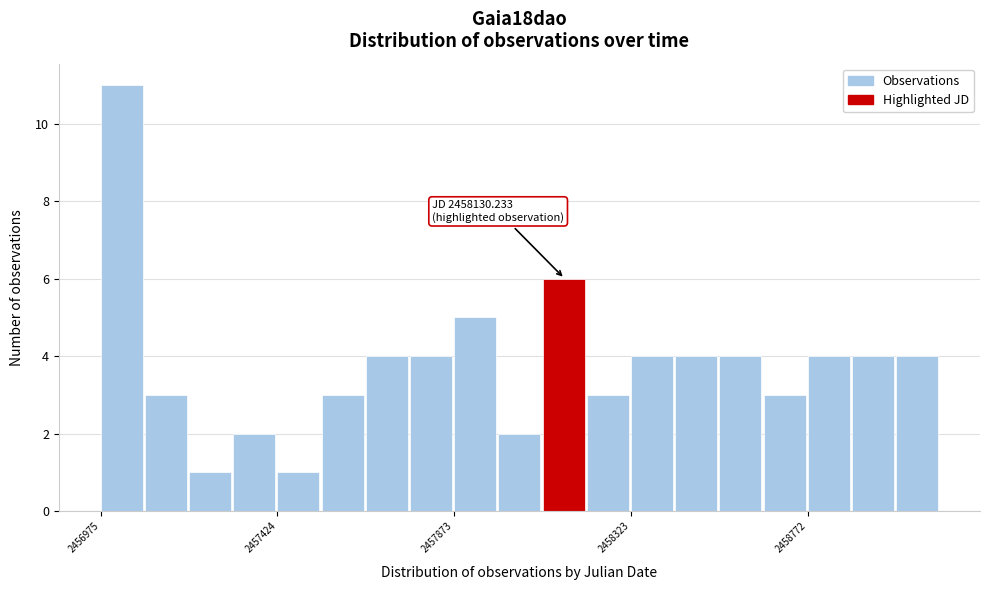

Read against the x-axis, roughly where is the centre of the tallest bar?

2457050